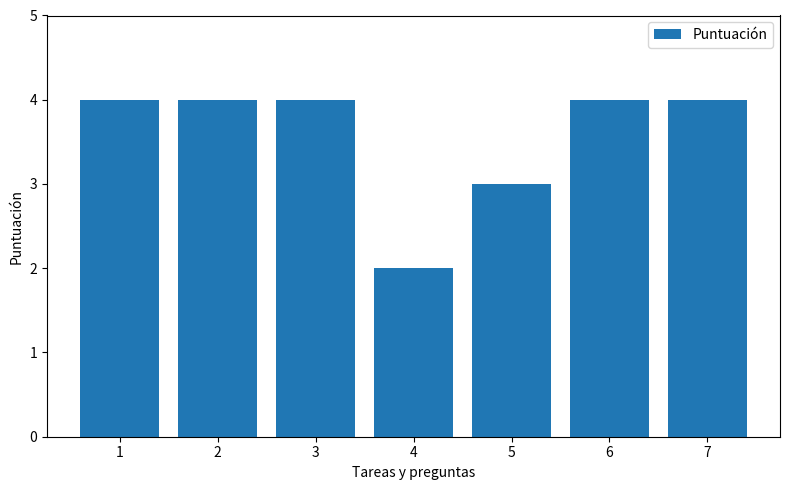

What is the sum of all values?

25